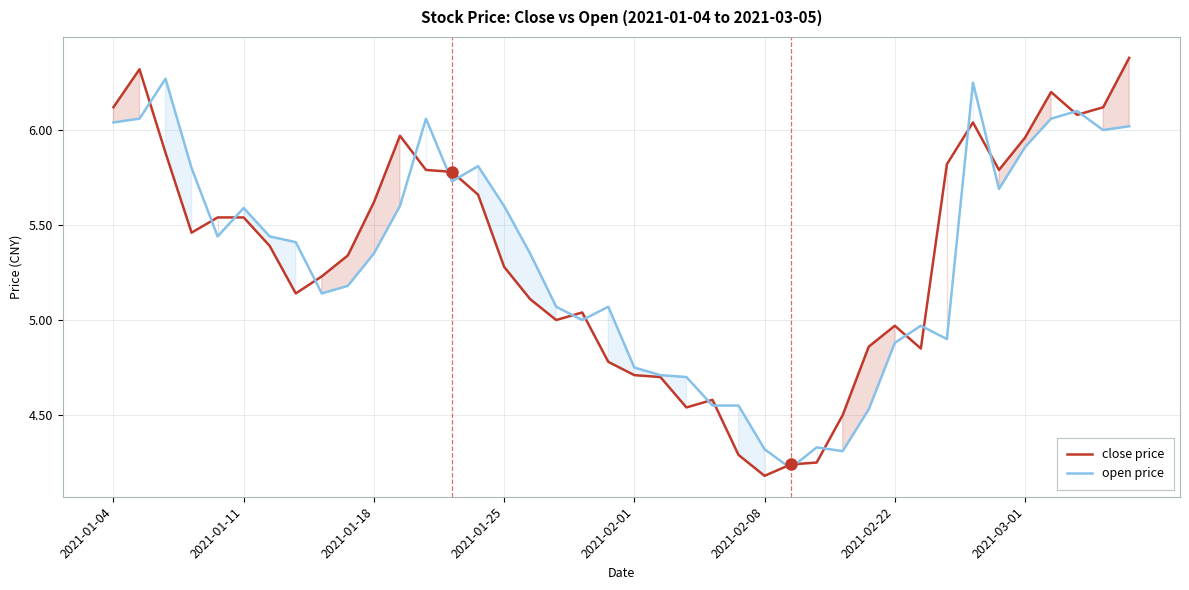

What is the difference between the maximum and minimum values in the open price series?

2.0